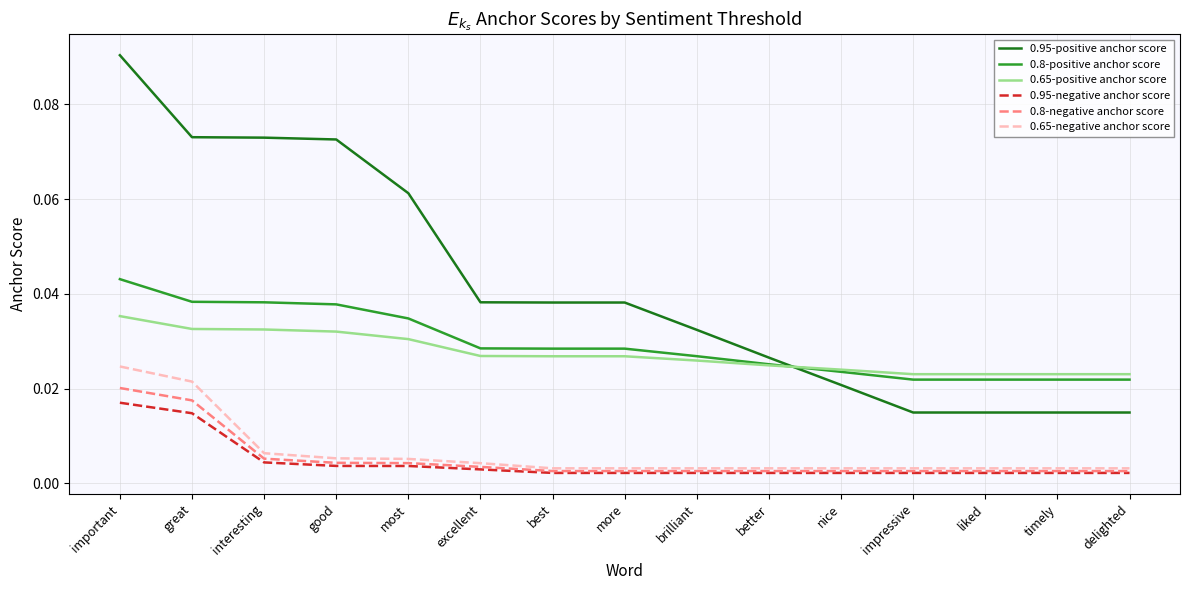

True or false: 0.65-positive anchor score and 0.95-negative anchor score cross at least once.

False